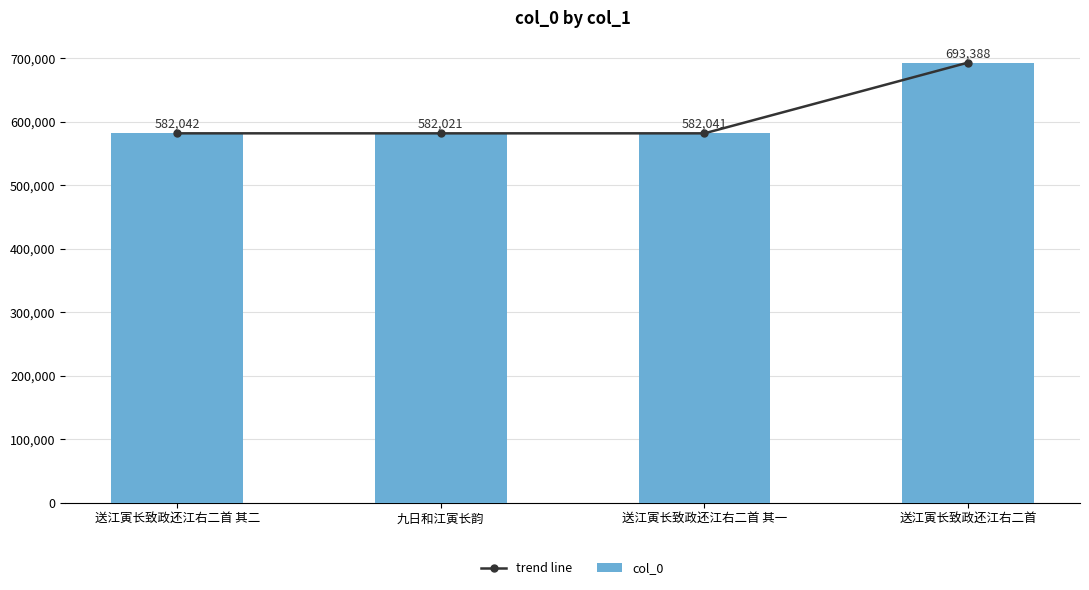

Which series has the largest range (max minus min)?

trend line